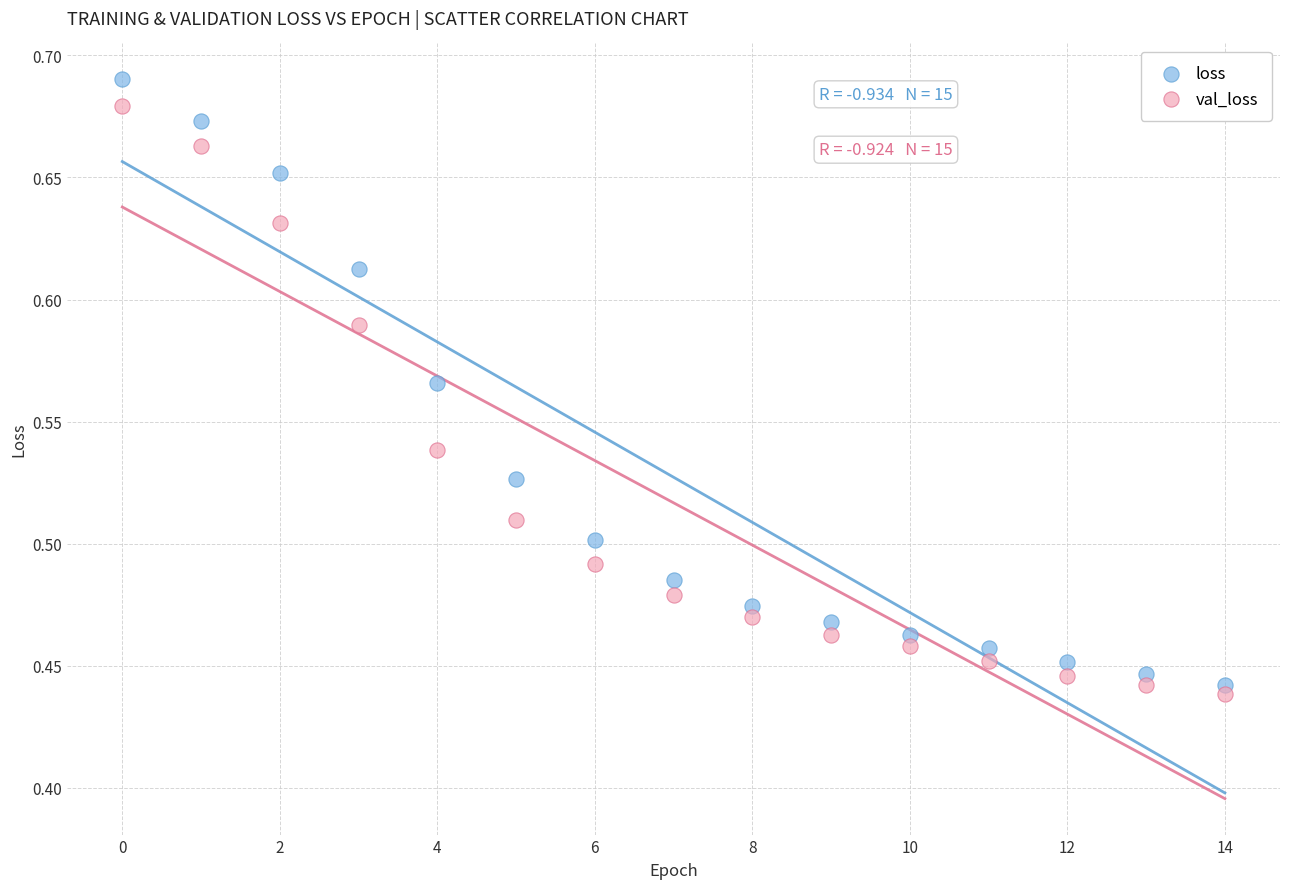

Which series has the largest Y range (max minus min)?

loss